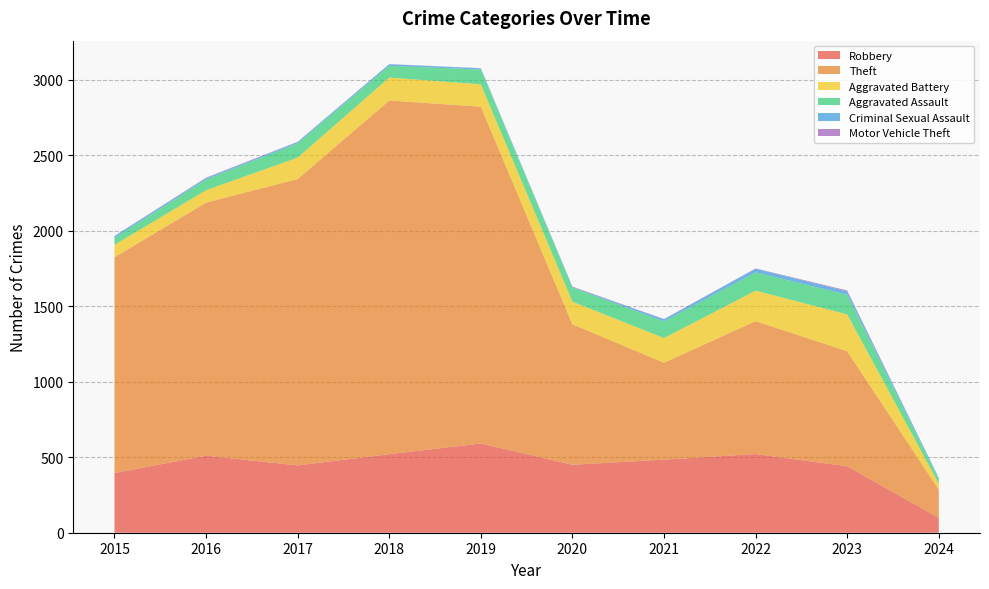

Reading left to right, what are all the values shown in this chart?

Robbery: 2015=395	2016=510	2017=446	2018=520	2019=591	2020=450	2021=484	2022=521	2023=440	2024=99
Theft: 2015=1429	2016=1676	2017=1896	2018=2342	2019=2230	2020=930	2021=642	2022=880	2023=762	2024=186
Aggravated Battery: 2015=82	2016=82	2017=142	2018=152	2019=148	2020=150	2021=163	2022=202	2023=244	2024=40
Aggravated Assault: 2015=46	2016=71	2017=95	2018=77	2019=98	2020=94	2021=110	2022=121	2023=130	2024=28
Criminal Sexual Assault: 2015=12	2016=8	2017=8	2018=11	2019=8	2020=3	2021=14	2022=24	2023=22	2024=9
Motor Vehicle Theft: 2015=1	2016=4	2017=2	2018=1	2019=1	2020=3	2021=2	2022=2	2023=6	2024=1